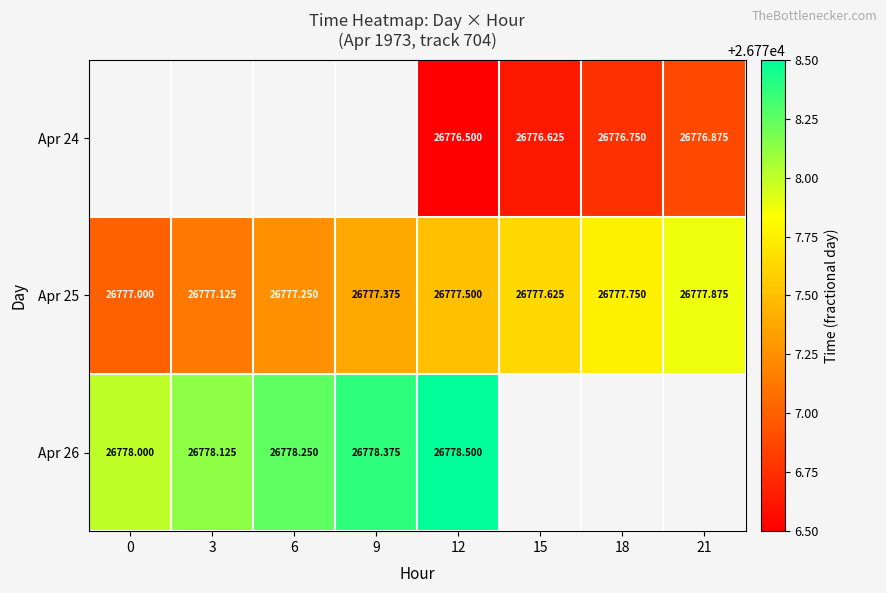

At which category is the sum across all series the highest?

12